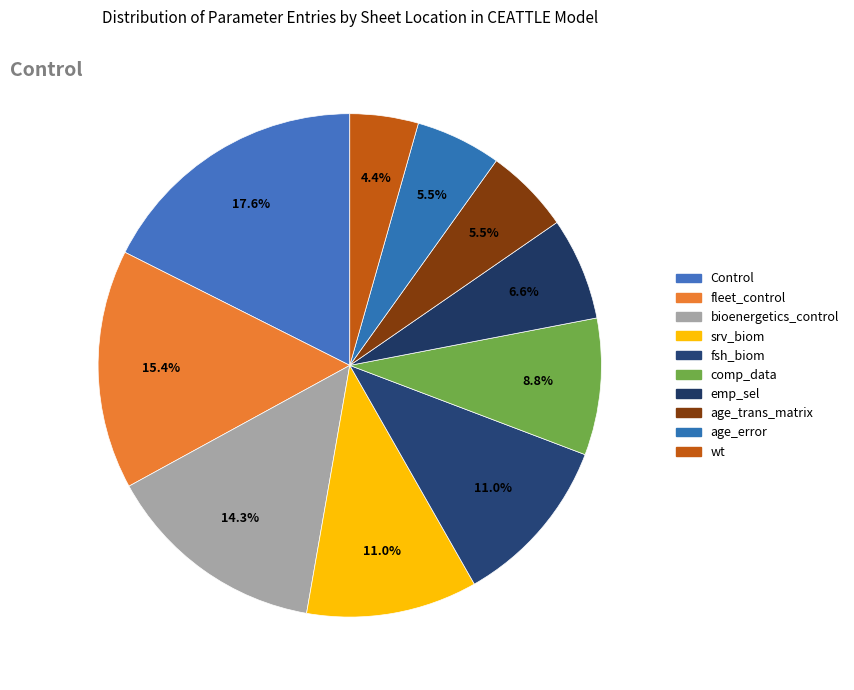

To the nearest percent, what is the difference between the largest and smallest slice percentages?

13%